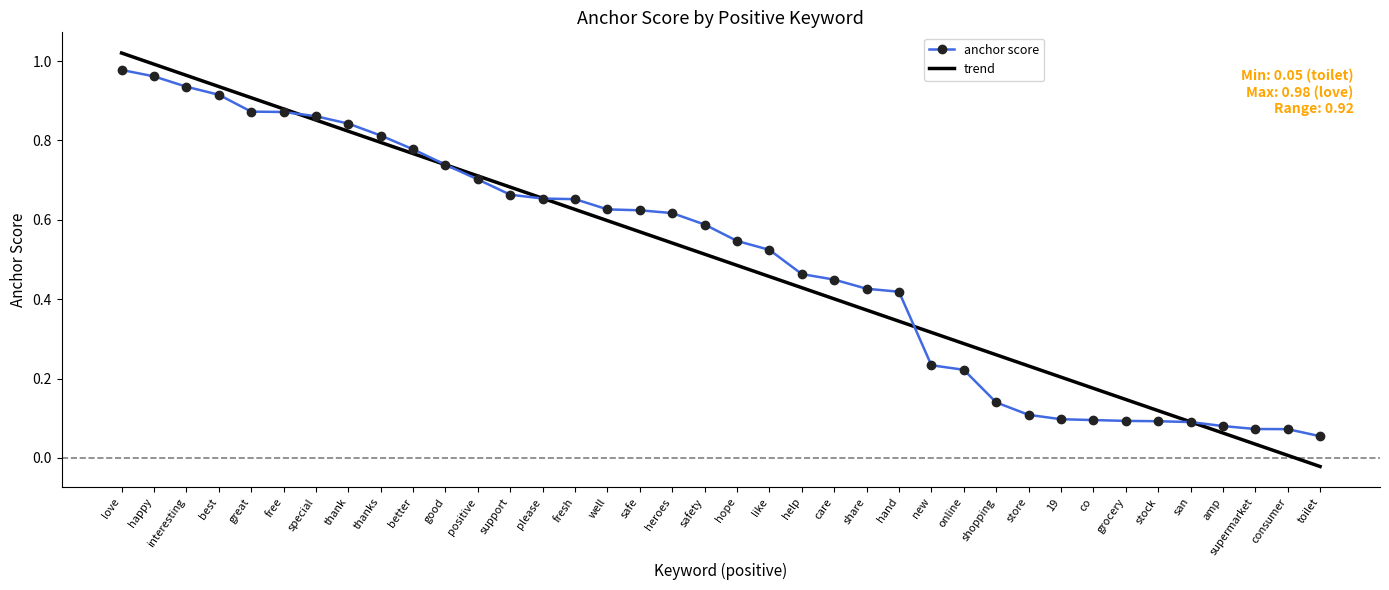

What position from the right is care?

16